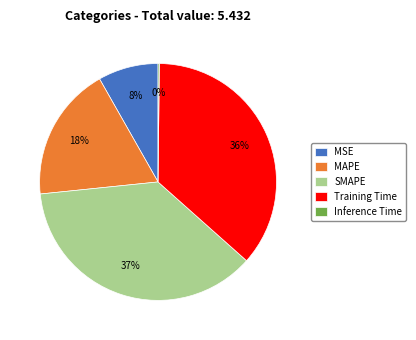

Combined, do Training Time and MSE account for over 50%?

No